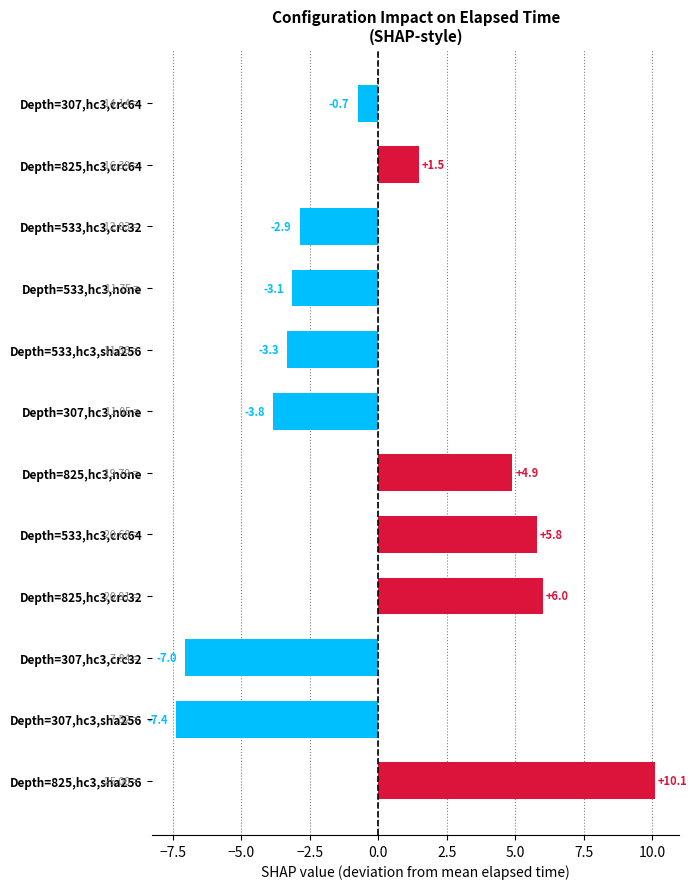

List the labels in order of value, largest first.

Depth=825,hc3,sha256, Depth=825,hc3,crc32, Depth=533,hc3,crc64, Depth=825,hc3,none, Depth=825,hc3,crc64, Depth=307,hc3,crc64, Depth=533,hc3,crc32, Depth=533,hc3,none, Depth=533,hc3,sha256, Depth=307,hc3,none, Depth=307,hc3,crc32, Depth=307,hc3,sha256